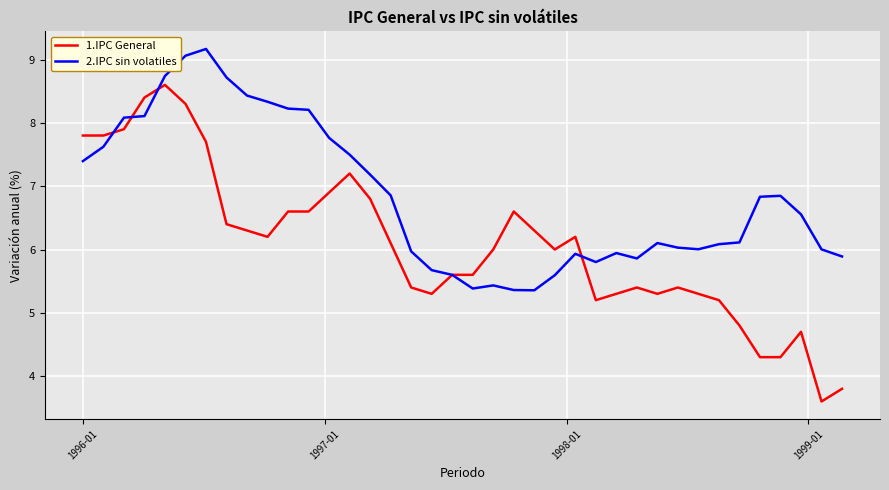

Which series has the largest range (max minus min)?

1.IPC General